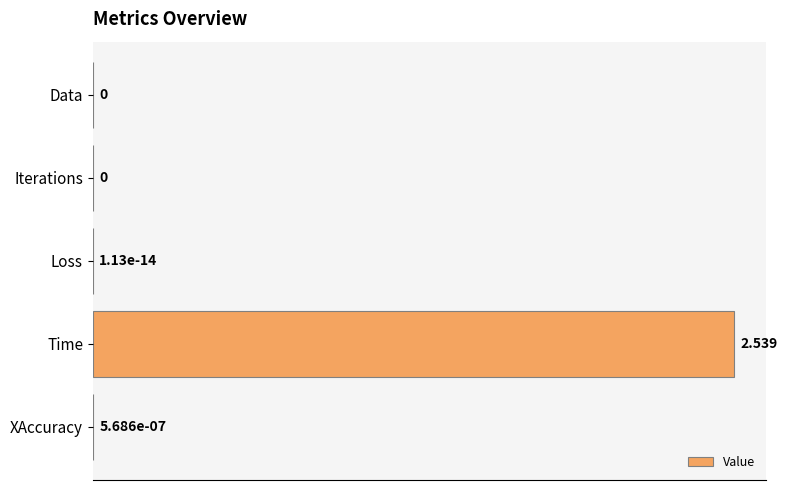

Which label corresponds to the largest value in the chart?

Time